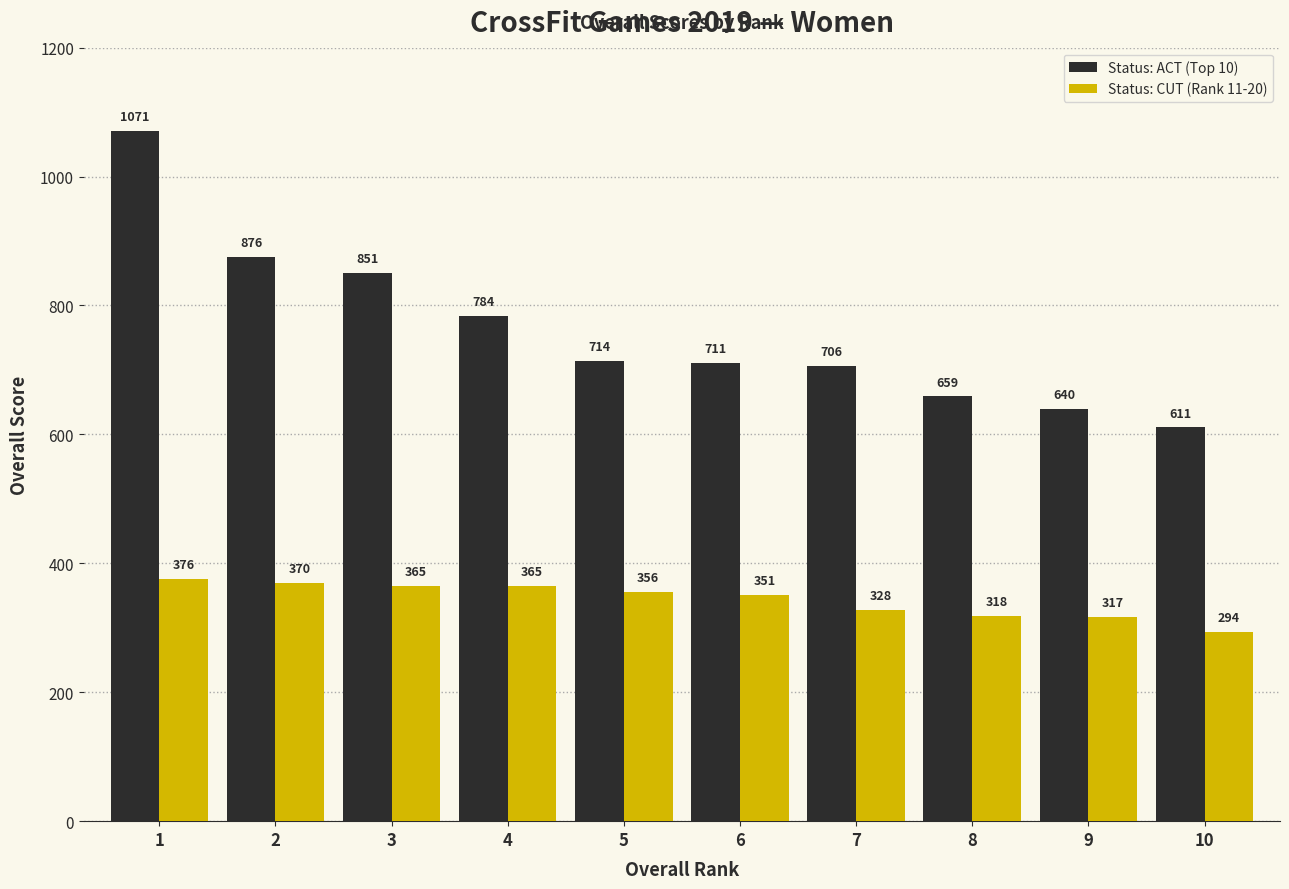

Where does the Status: CUT (Rank 11-20) series first go above 356?

1